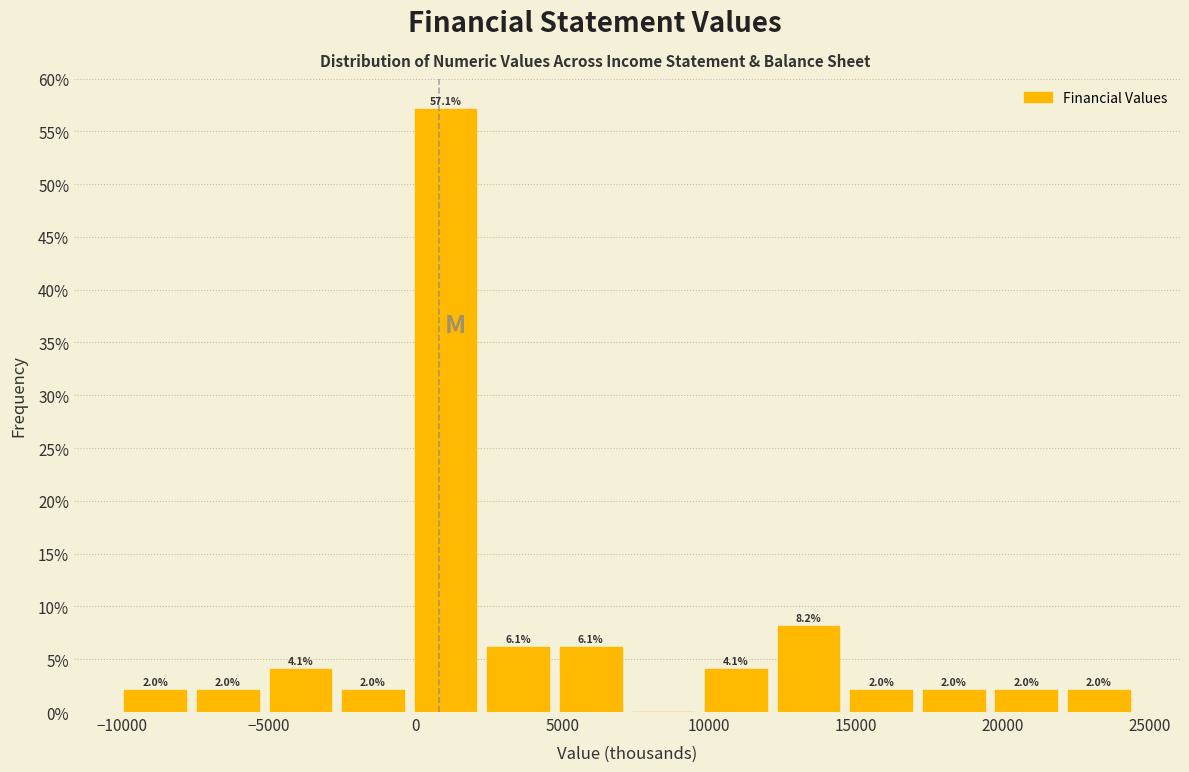

Which range on the x-axis has the tallest bar?

0 to 2500